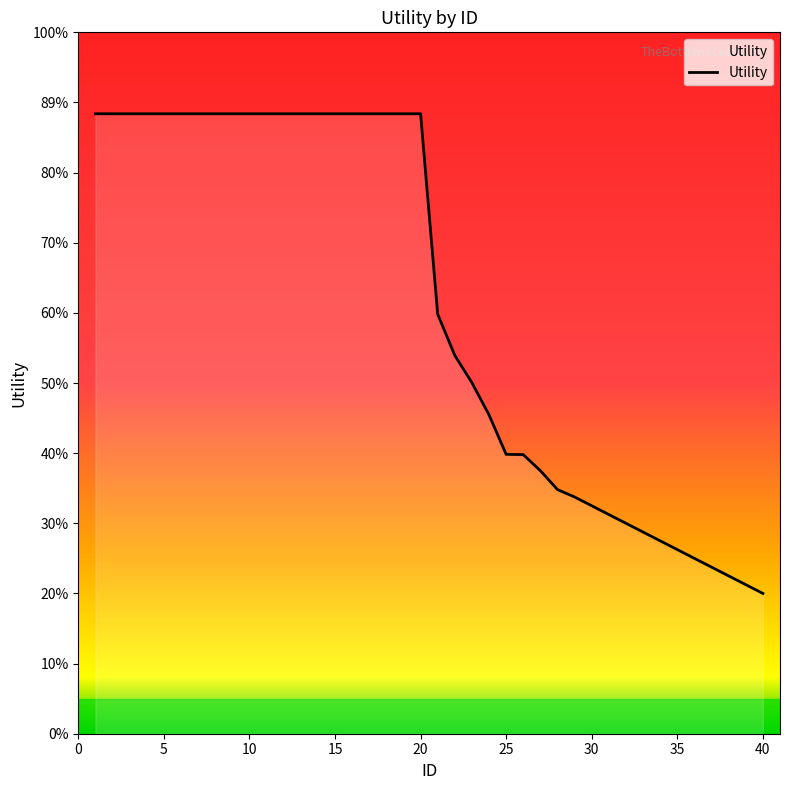

Does the chart have visible grid lines?

No